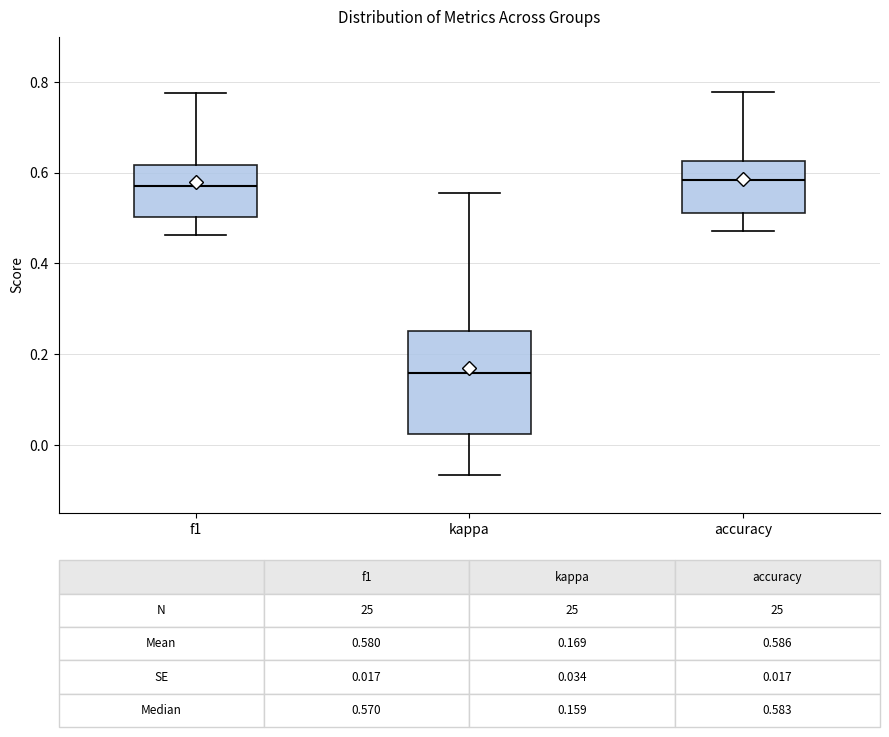

Which box's median line is the lowest?

kappa